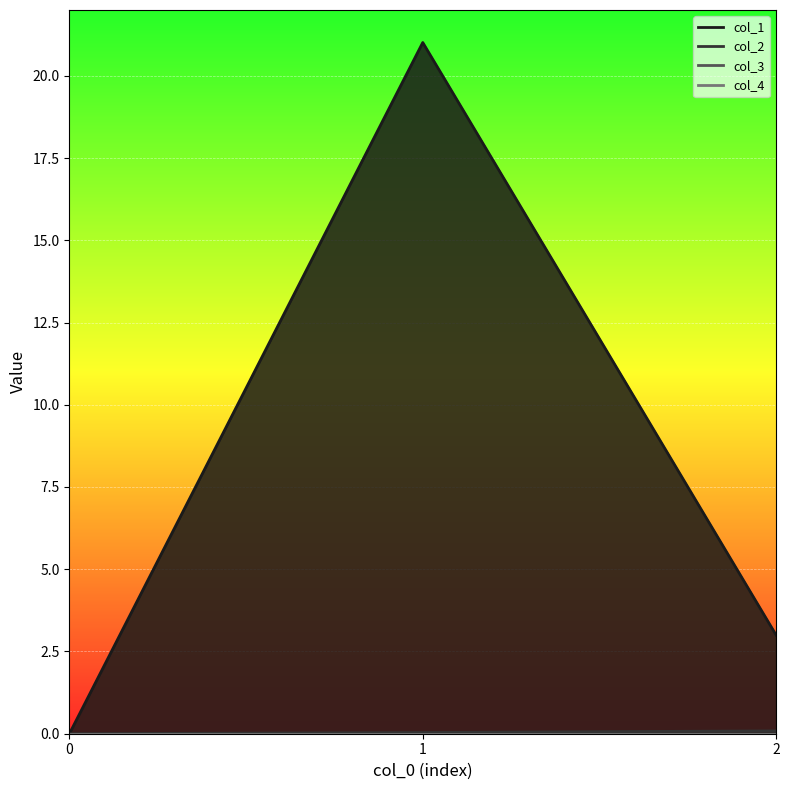

What is the difference between the maximum and second lowest values in the col_1 series?

18.0